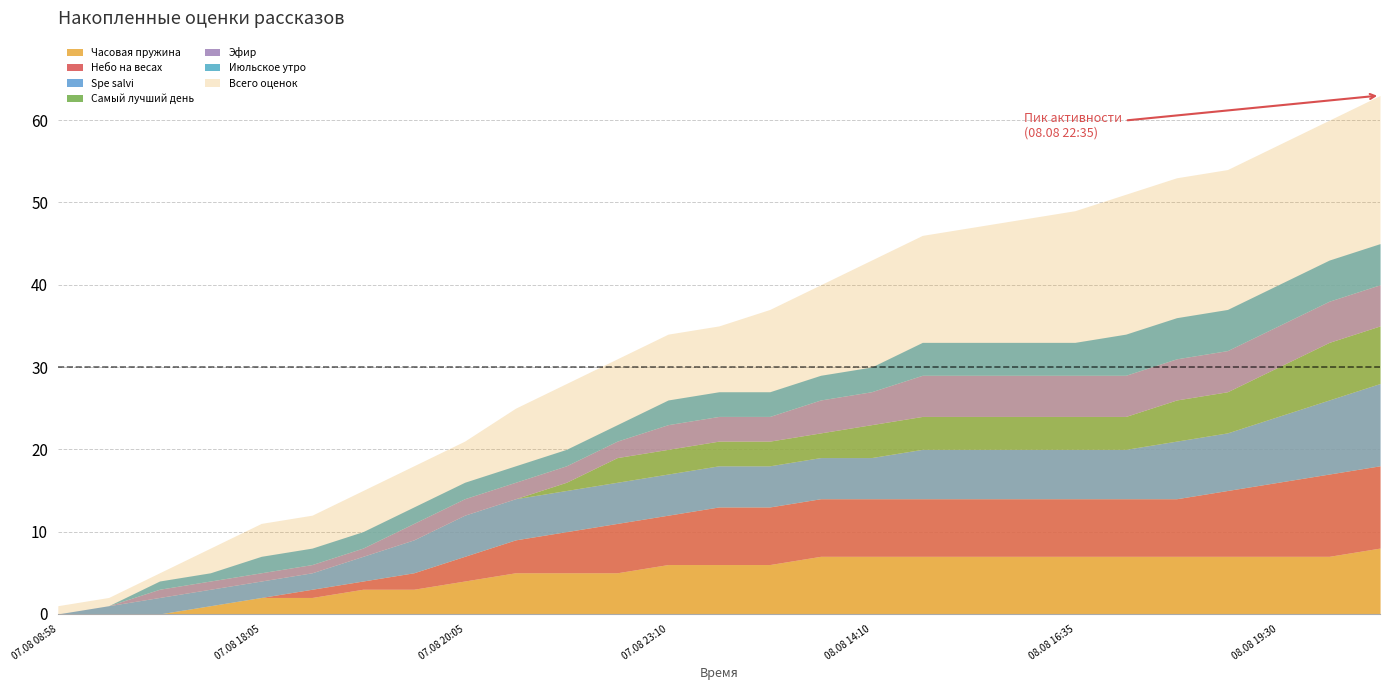

What position from the right is 08.08 22:35?

1